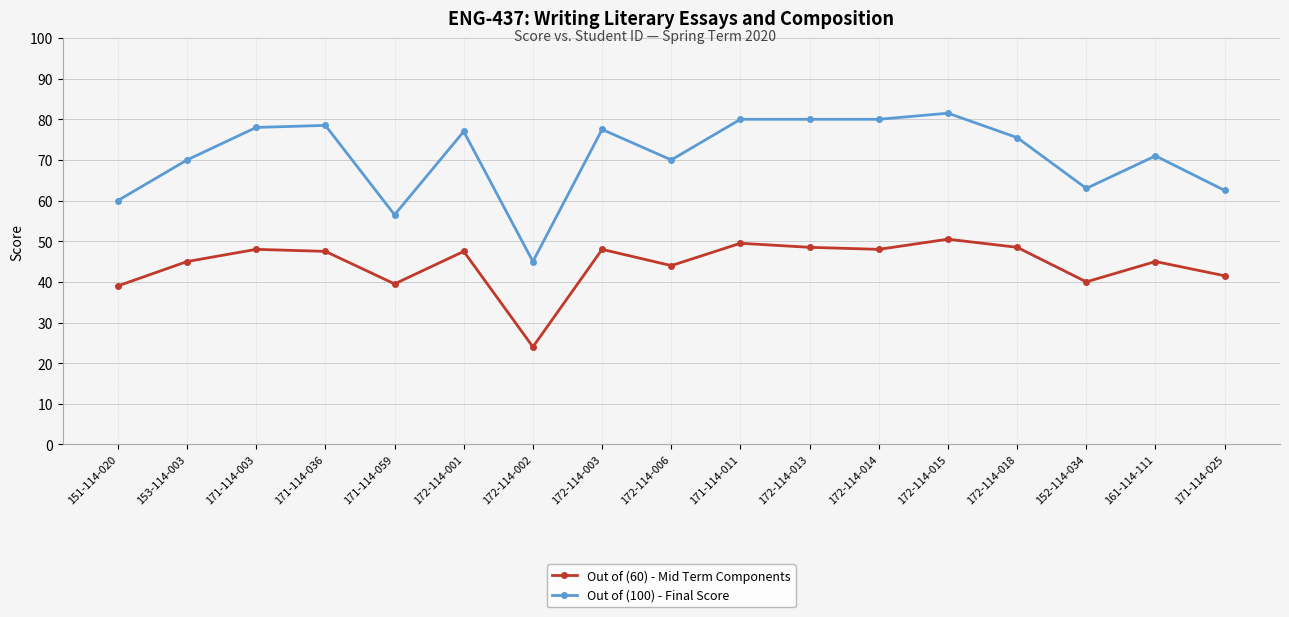

List the series in order of their peak value, lowest first.

Out of (60) - Mid Term Components, Out of (100) - Final Score